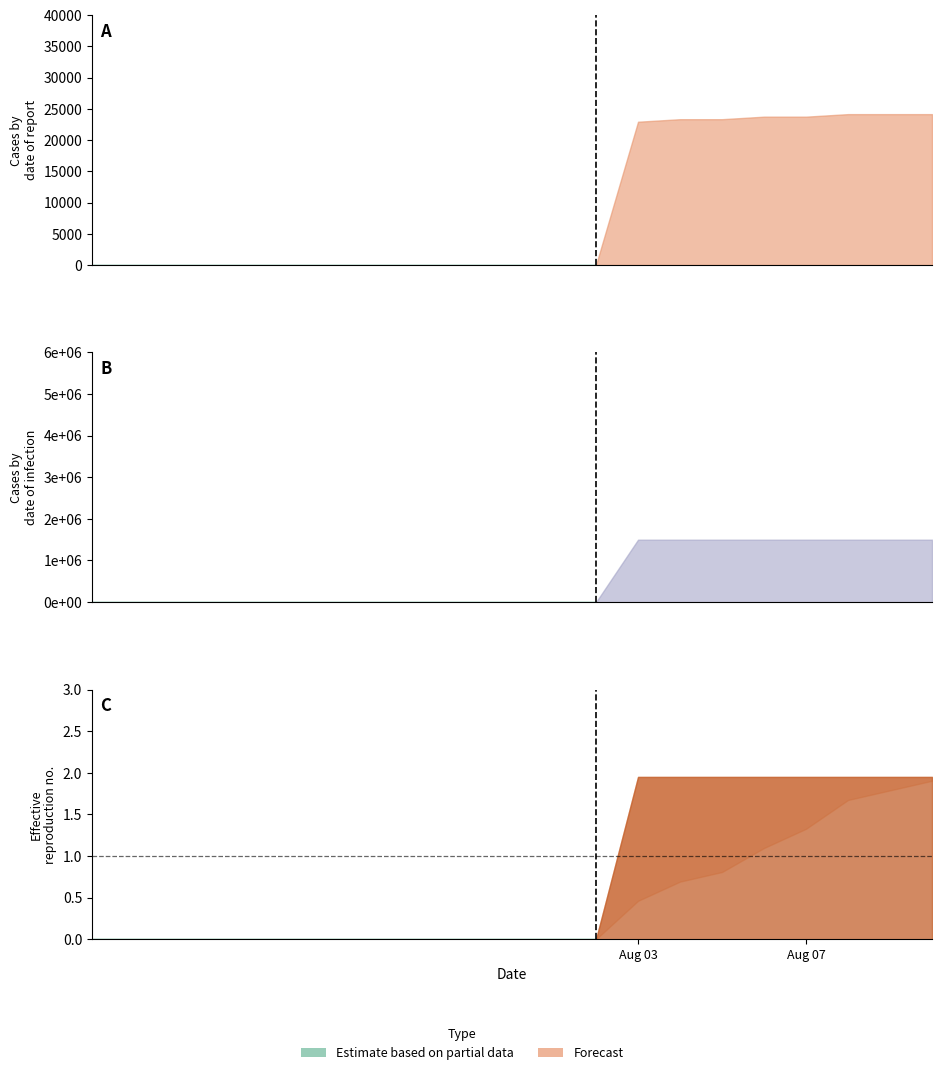

True or false: row3 and row1 intersect in this chart.

False